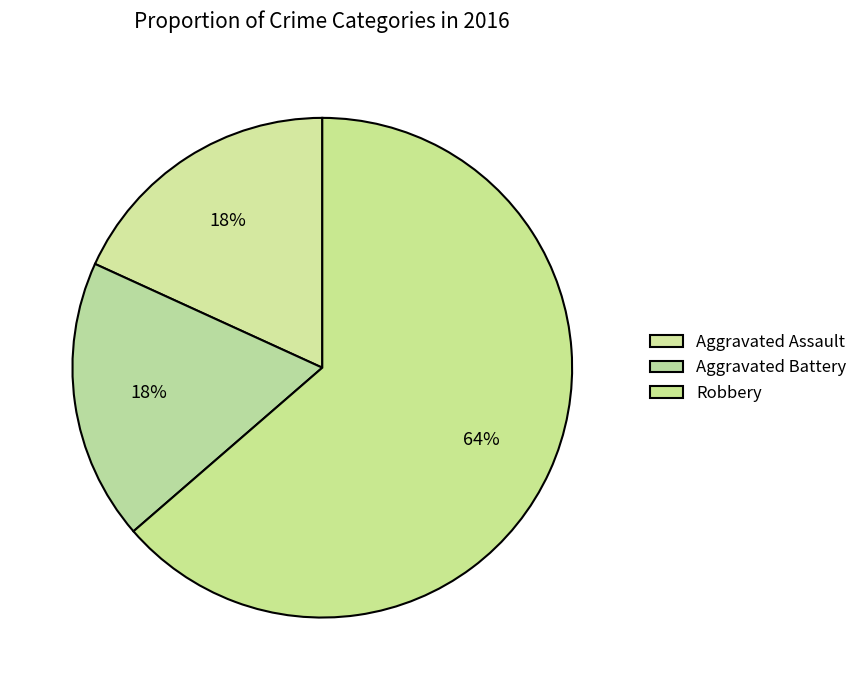

Combined, do Robbery and Aggravated Assault account for over 50%?

Yes